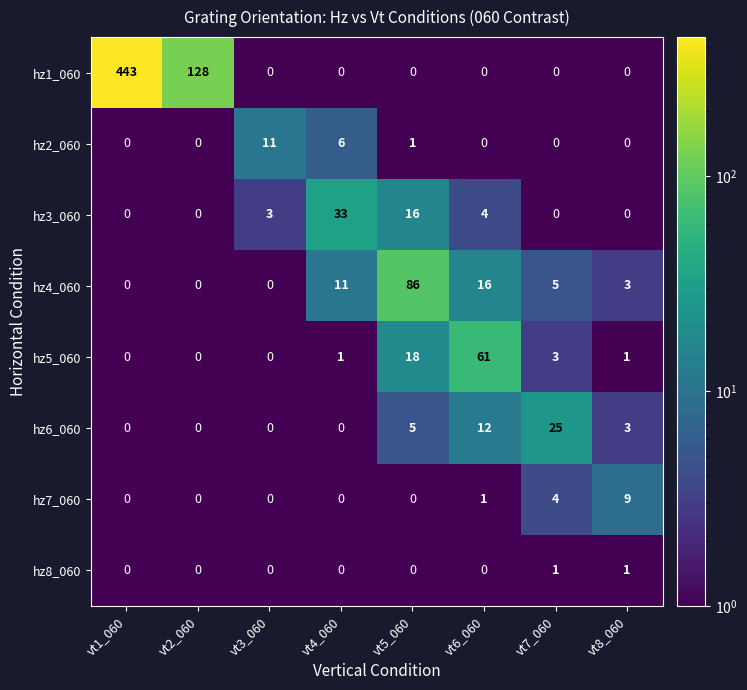

What is the spread (max minus min) of values at vt4_060?

33